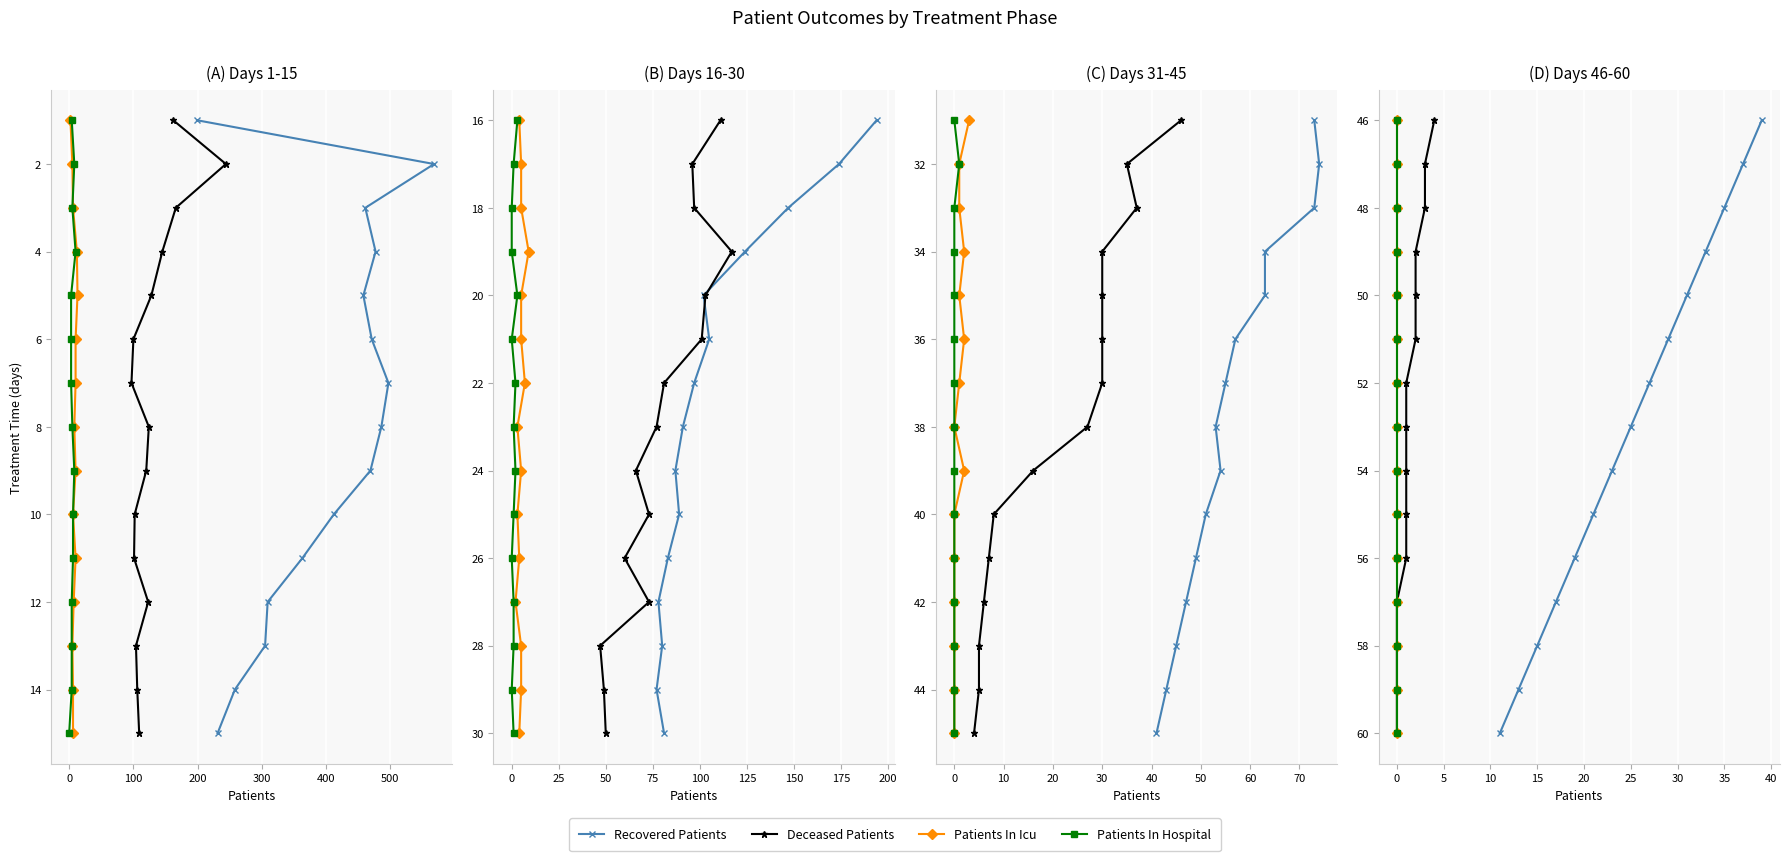

What is the difference between the second highest and second lowest values in the Patients In Hospital series?

12